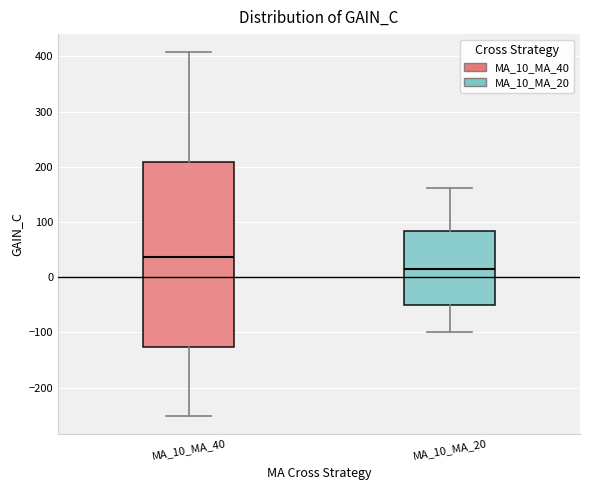

Where does the lower whisker of the box for MA_10_MA_20 end on the y-axis? The values are not printed on the chart, so give them approximately, as read against the axis.

-100